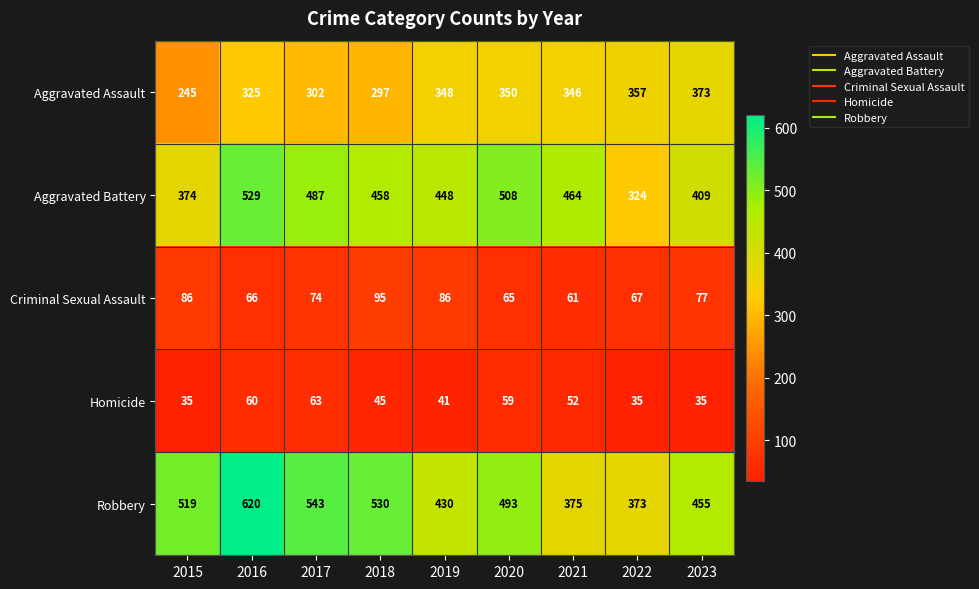

What is the total value across all series at 2018?

1425